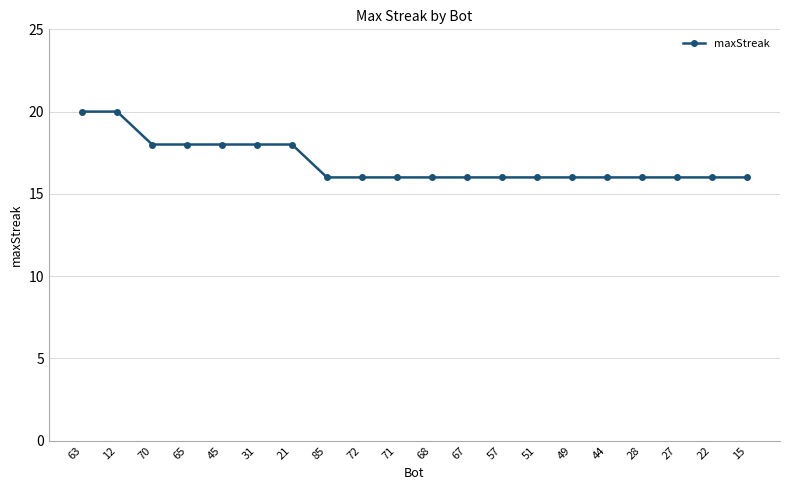

True or false: the data shows 16 at 49.

True